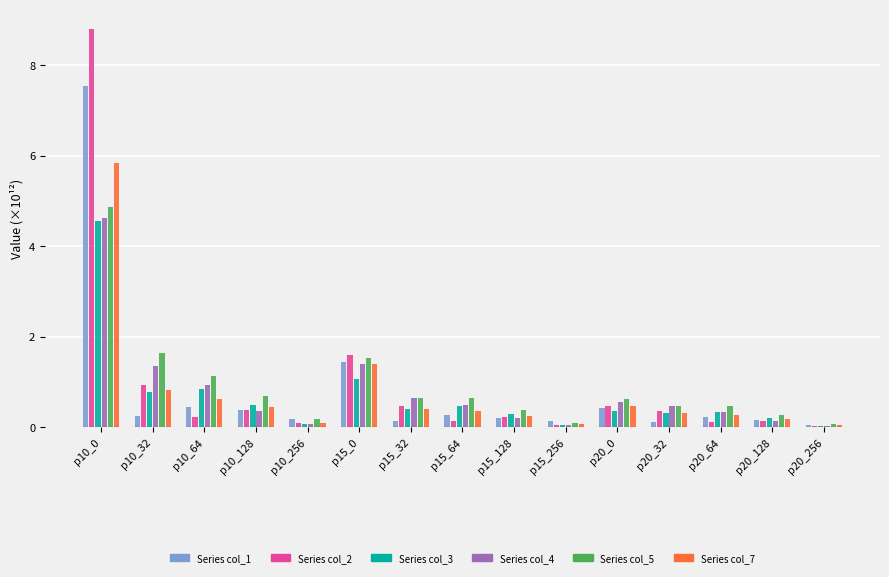

What is the difference between the highest and lowest values at p10_32?

1.4